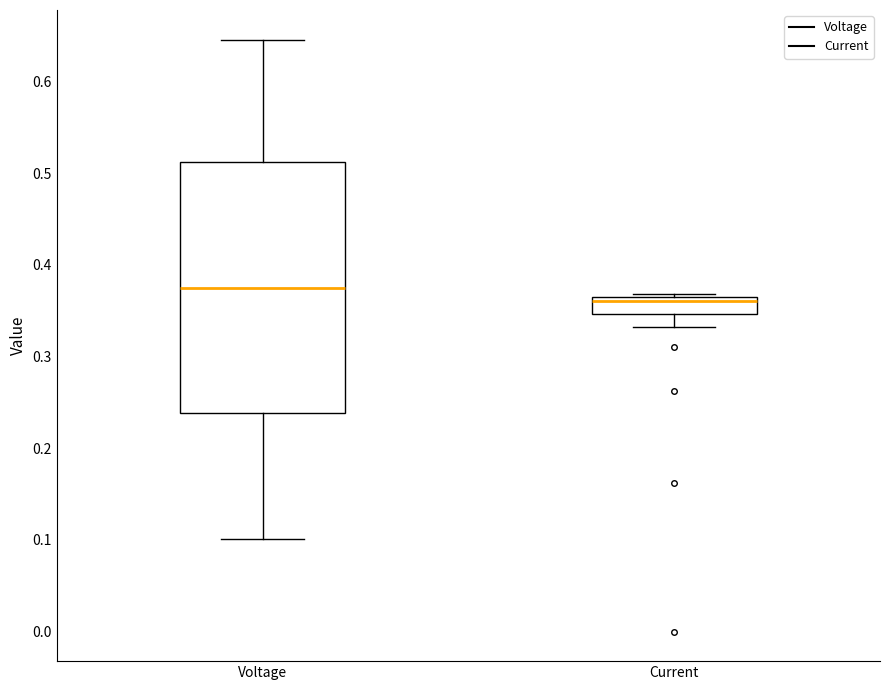

Reading left to right, transcribe this box plot: for each box, give where its median line is, the range the box spans, and where its two whiskers end, as read against the y-axis. The values are not printed on the chart, so give them approximately, as read against the axis.

Voltage: median 0.38, box 0.24 to 0.51, whiskers 0.10 to 0.65
Current: median 0.36, box 0.35 to 0.37, whiskers 0.33 to 0.37